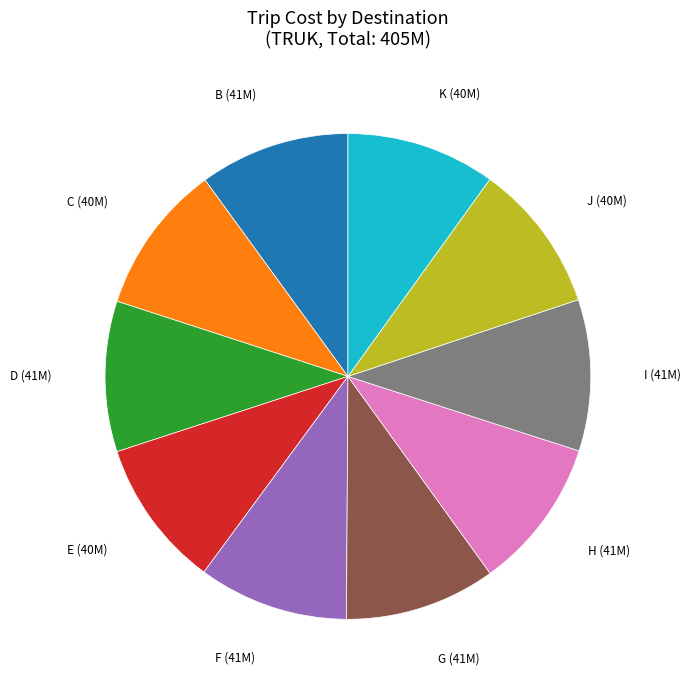

Does any single category account for the majority?

No